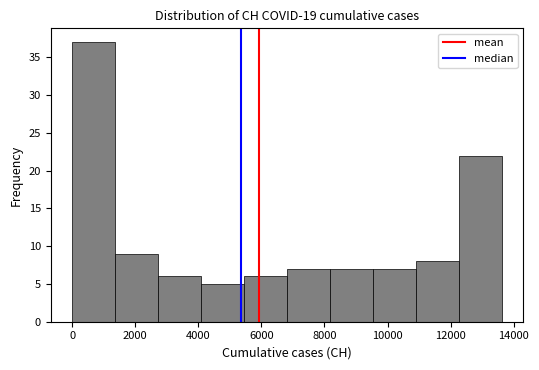

Over which range of the x-axis is the bar tallest?

0 to 1400